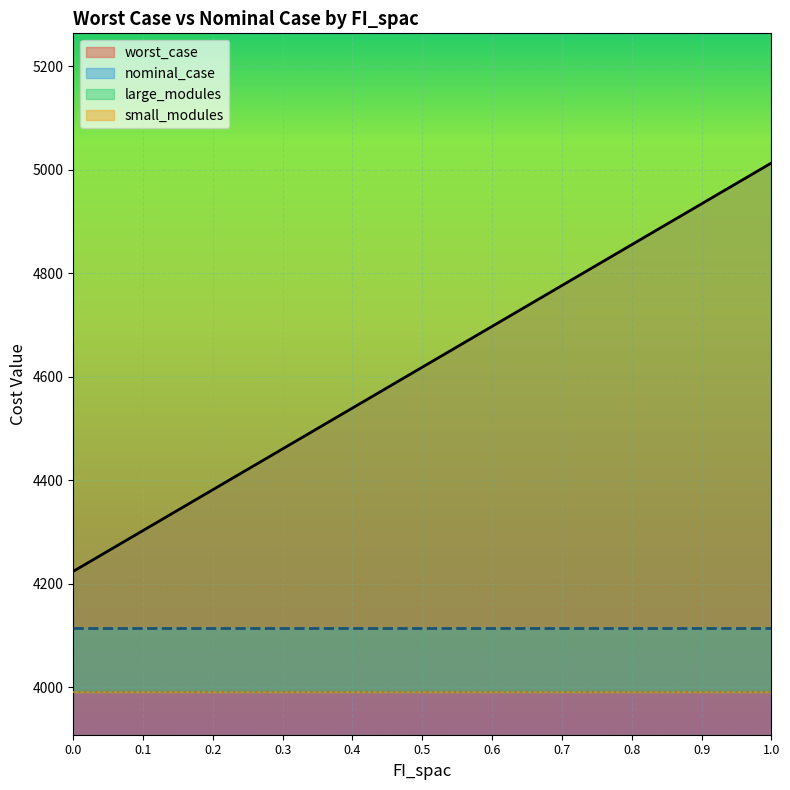

What is the average value of the nominal_case series?

4113.9